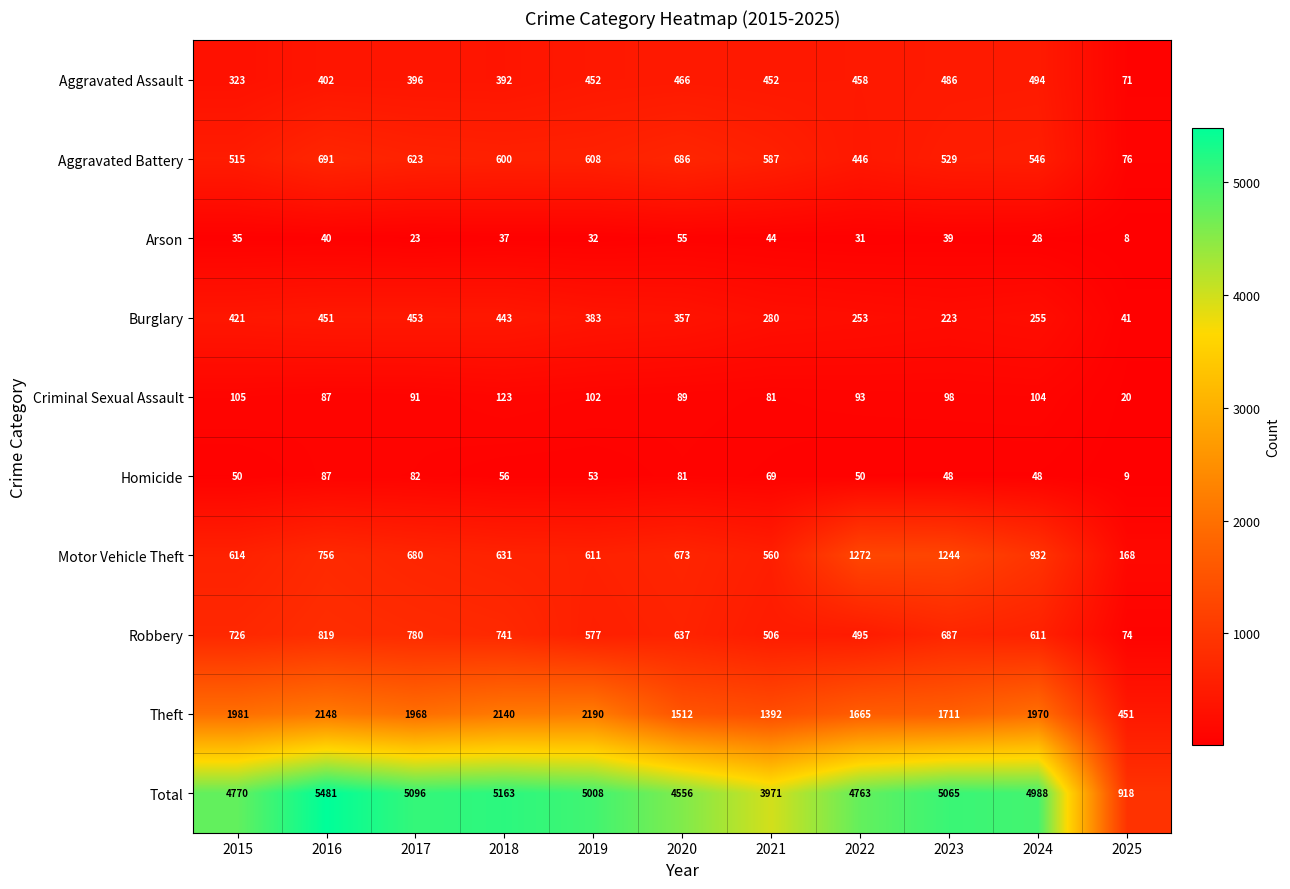

At how many categories does at least one series exceed 4122?

9